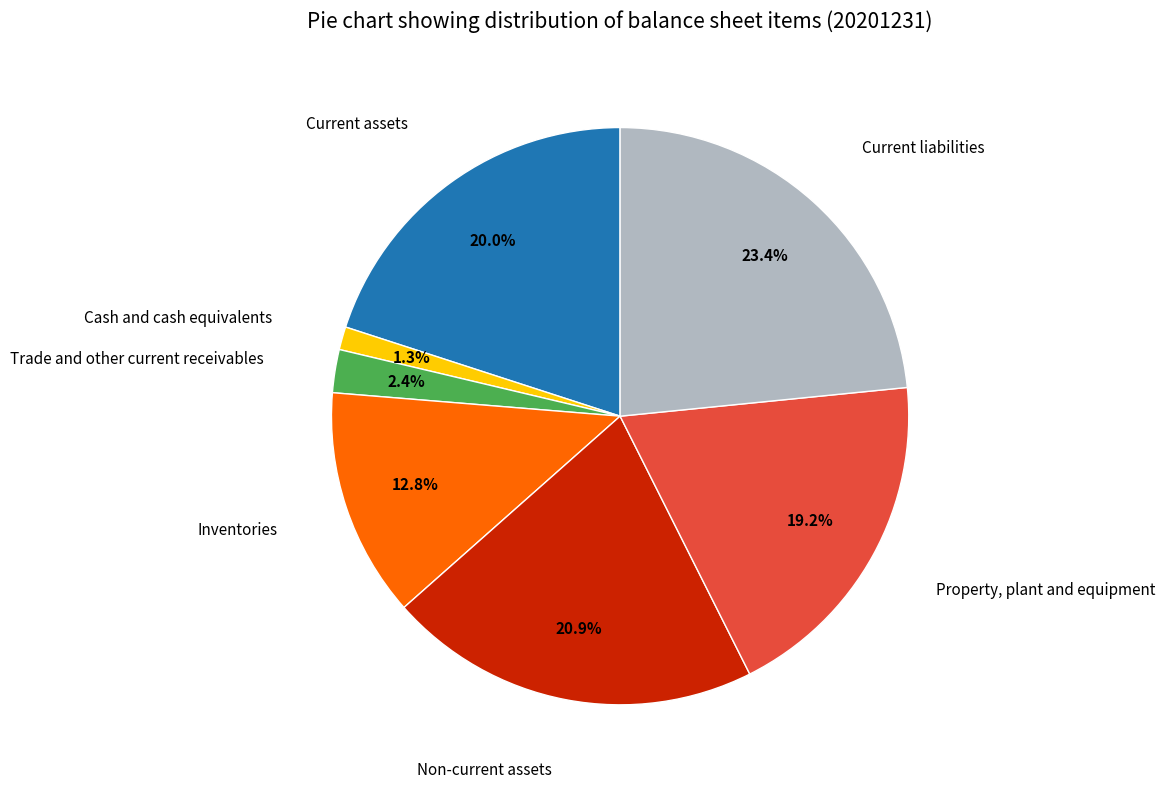

What is the ratio of the value at Non-current assets to the value at Inventories?

1.6